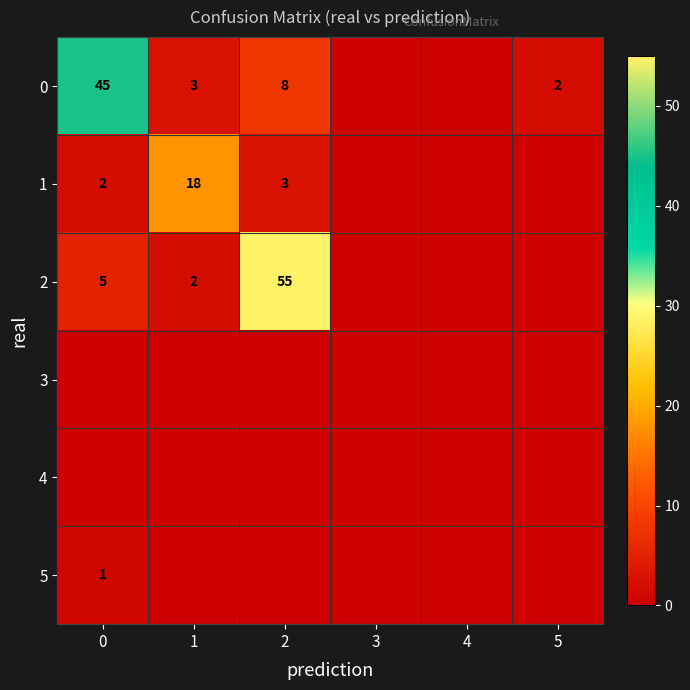

Is it true that 0 equals 3 at 1?

True